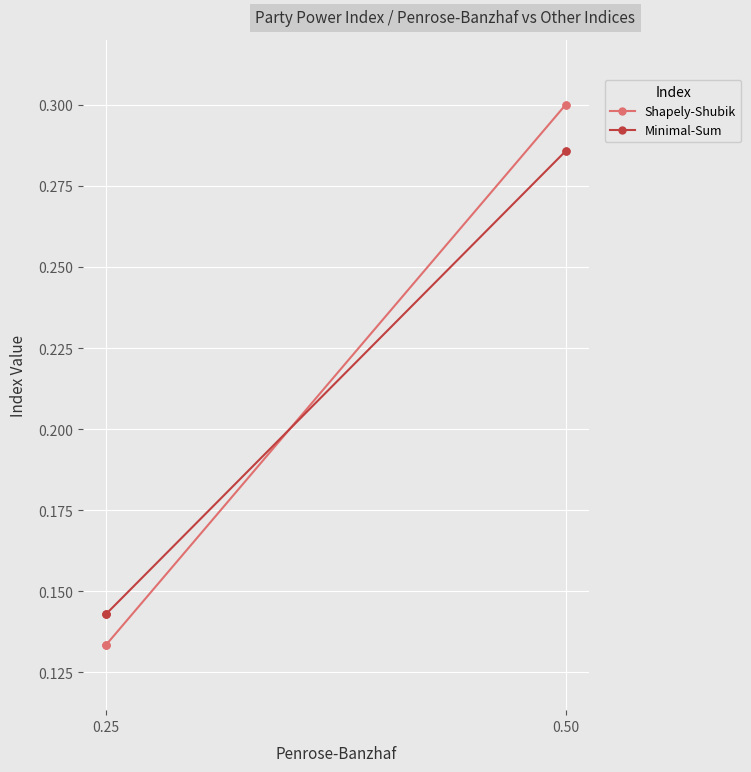

What is the sum of all Shapely-Shubik values?

1.0